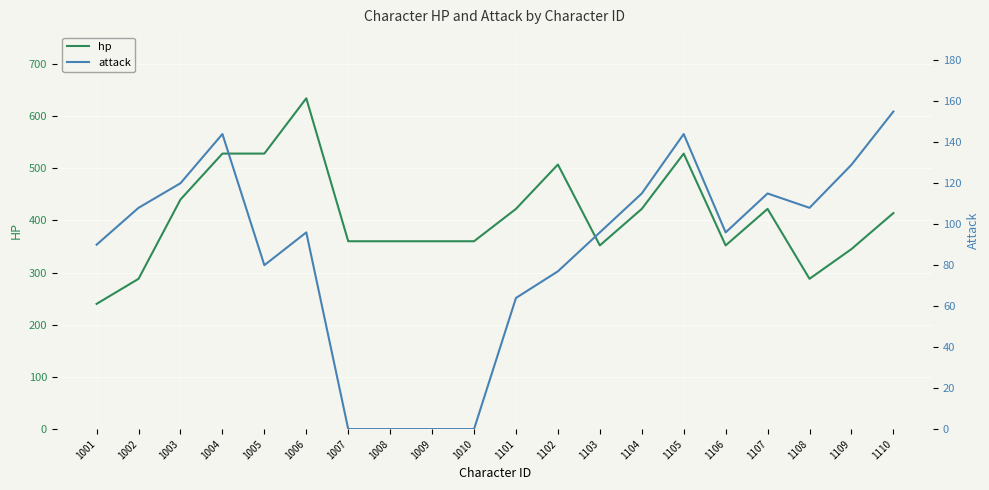

What is the average value of the attack series?

87